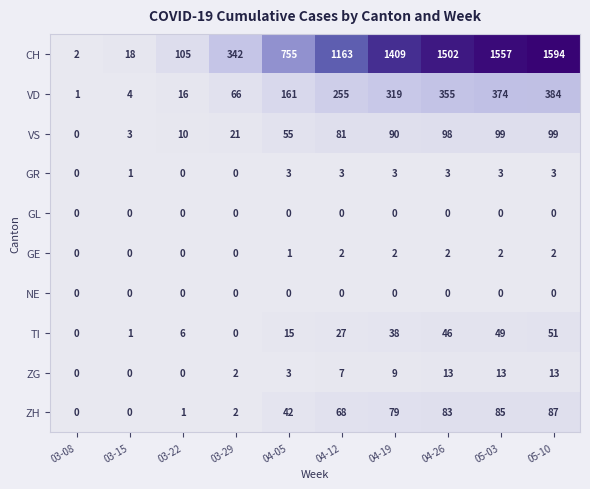

How many positive values does the GE series have?

6